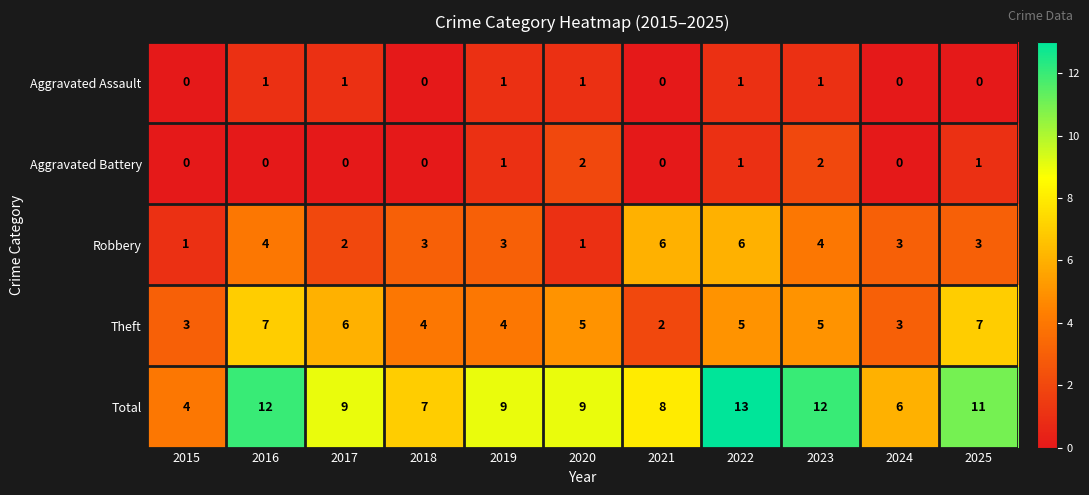

What is the highest value of the Theft series?

7